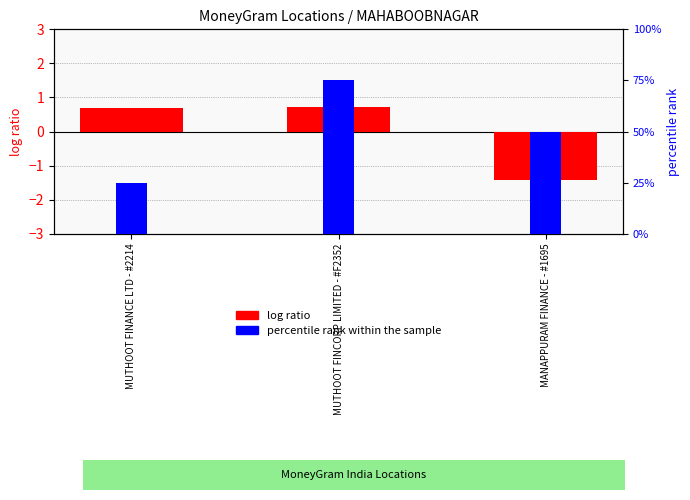

Reading left to right, list all the values displayed in this chart.

log ratio: MUTHOOT FINANCE LTD - #2214=0.7	MUTHOOT FINCORP LIMITED - #F2352=0.7	MANAPPURAM FINANCE - #1695=-1.4
percentile rank within the sample: MUTHOOT FINANCE LTD - #2214=25.0	MUTHOOT FINCORP LIMITED - #F2352=75.0	MANAPPURAM FINANCE - #1695=50.0